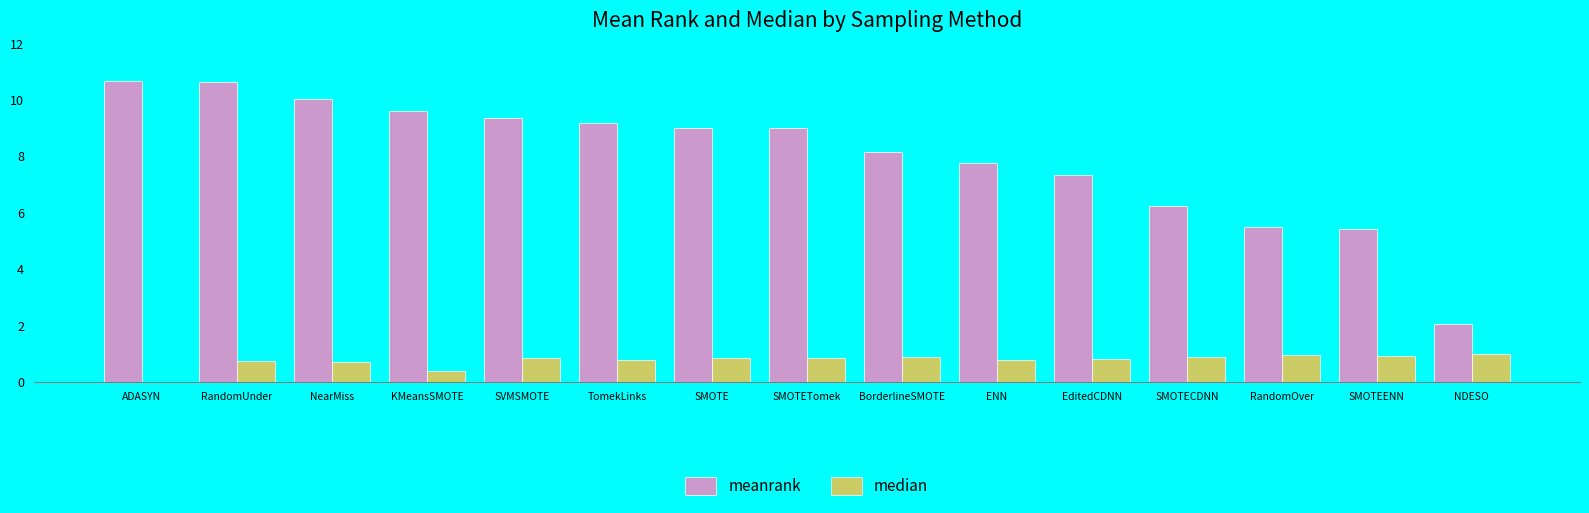

True or false: meanrank has a value of 5.5 at RandomOver.

True